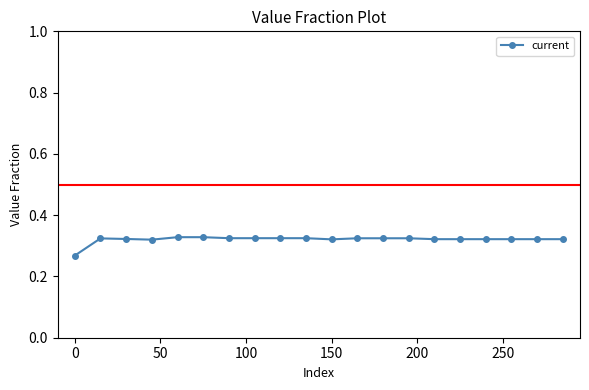

What is the sum of all values?

6.4